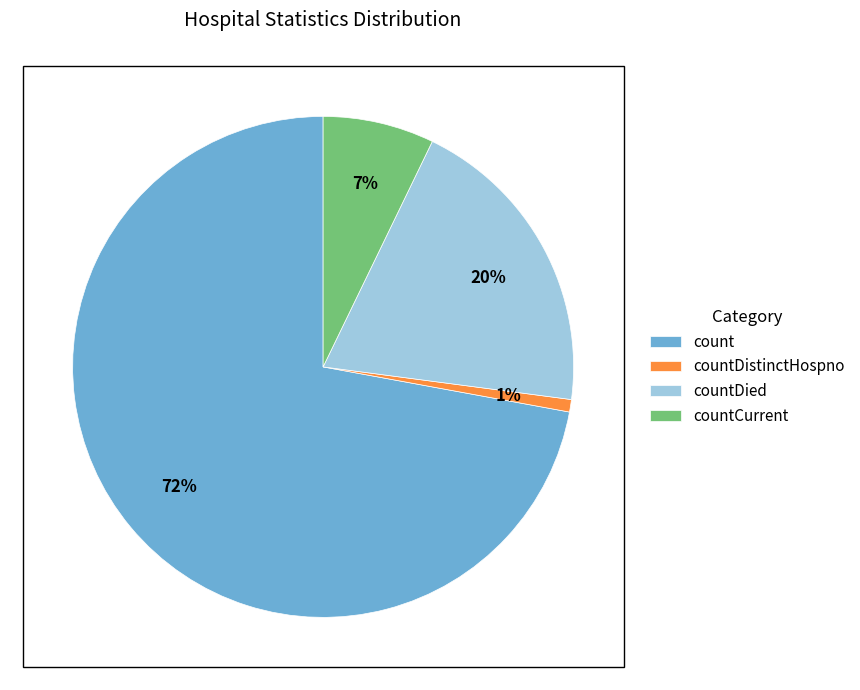

To the nearest percent, what percentage of the pie is count?

72%